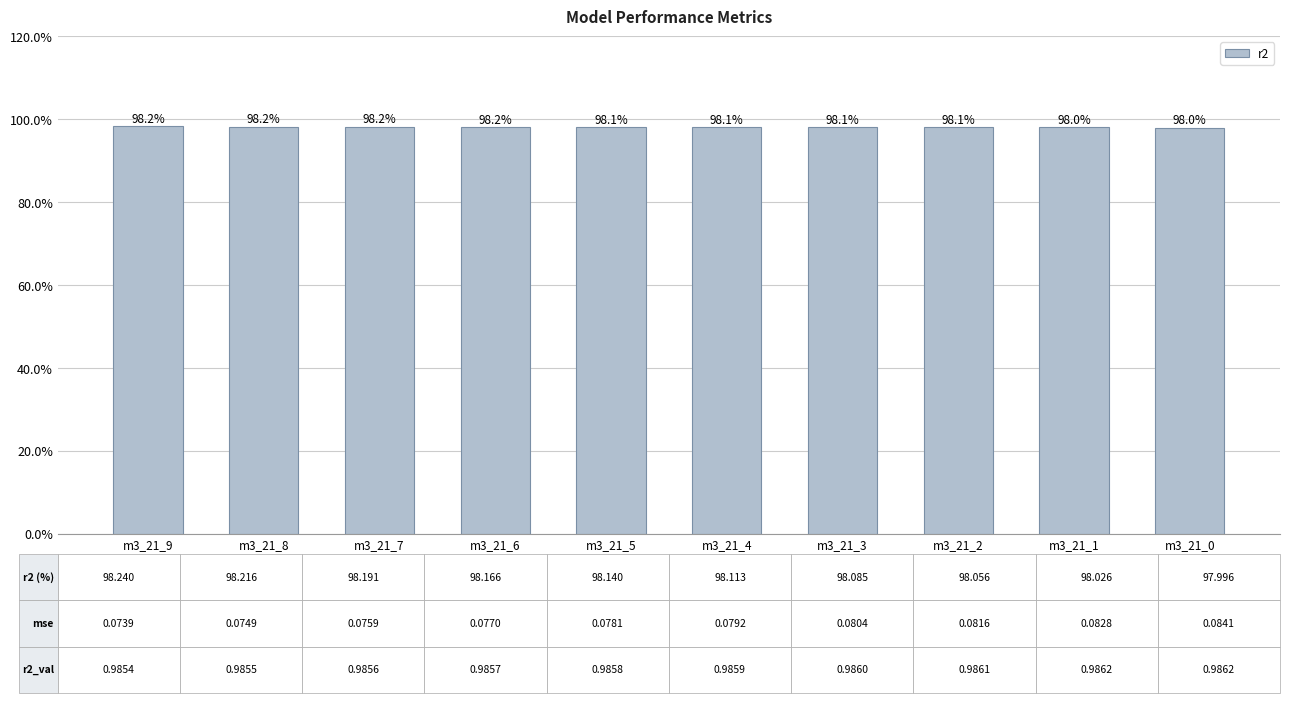

Reading left to right, what are all the values shown in this chart?

m3_21_9=1.0	m3_21_8=1.0	m3_21_7=1.0	m3_21_6=1.0	m3_21_5=1.0	m3_21_4=1.0	m3_21_3=1.0	m3_21_2=1.0	m3_21_1=1.0	m3_21_0=1.0